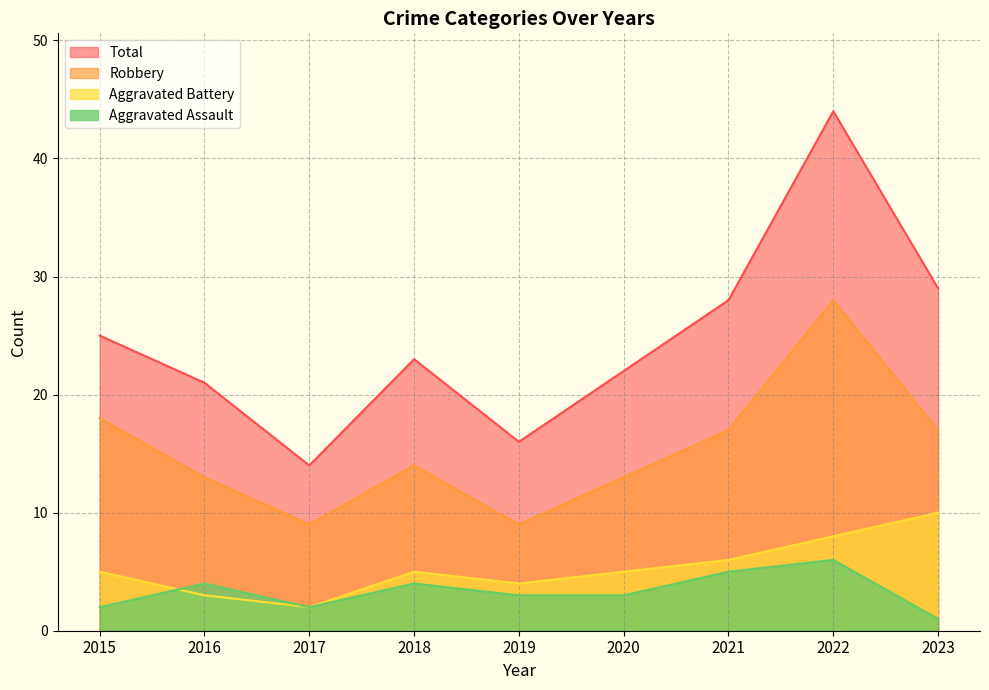

At which label is Aggravated Assault closest to 3?

2019